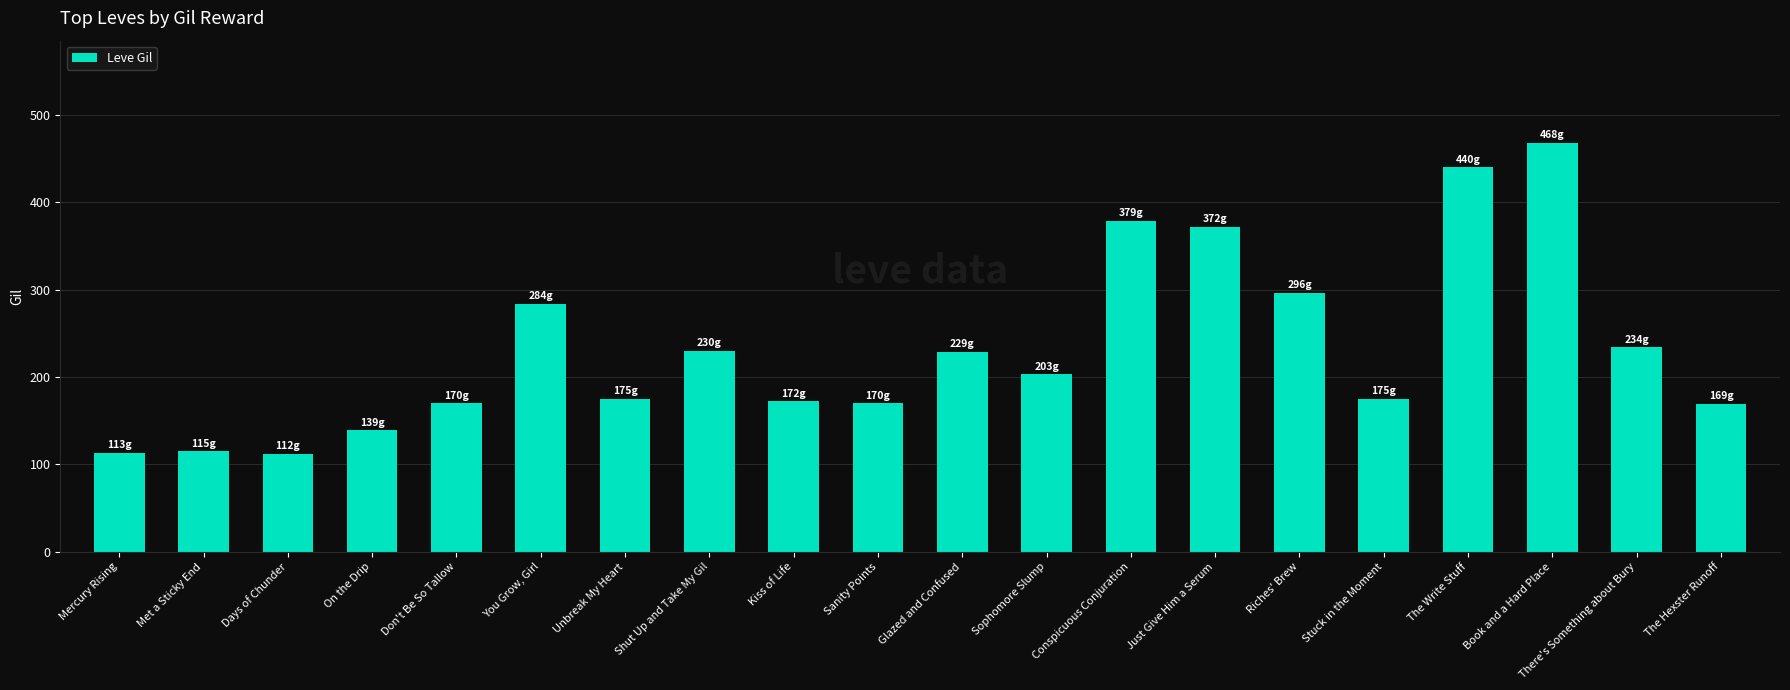

Approximately how many times larger is the value at Sanity Points compared to Unbreak My Heart?

1.0